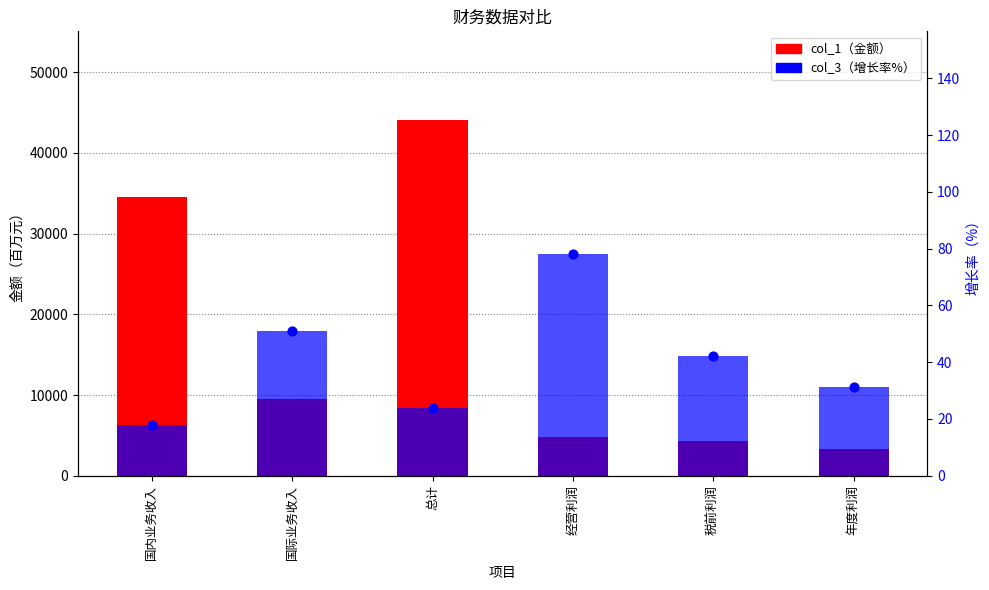

Which series reaches the maximum Y coordinate?

col_1